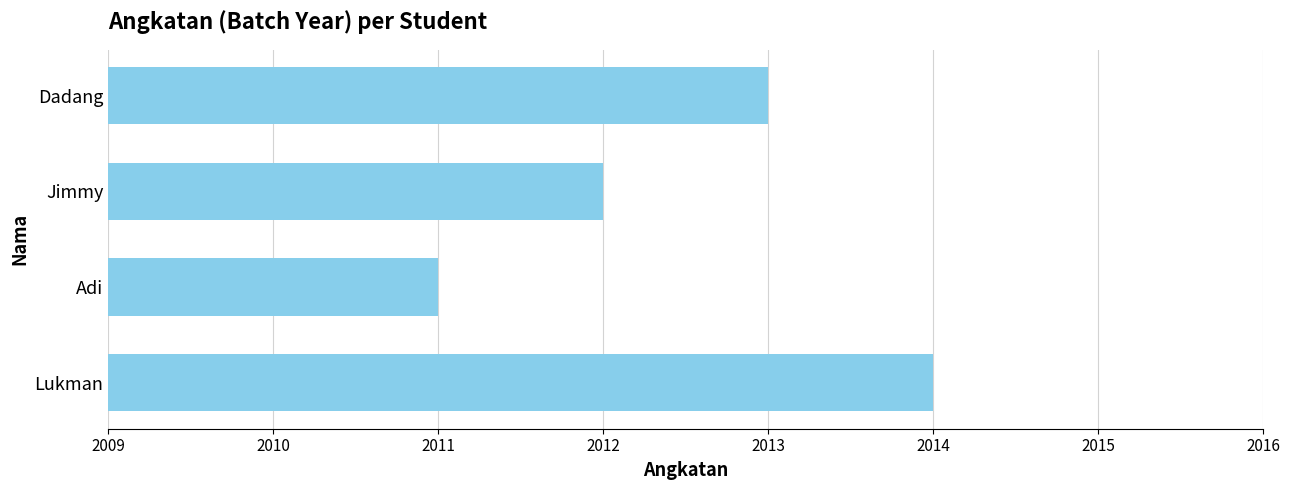

Where is the data nearest to the value 2012?

Jimmy